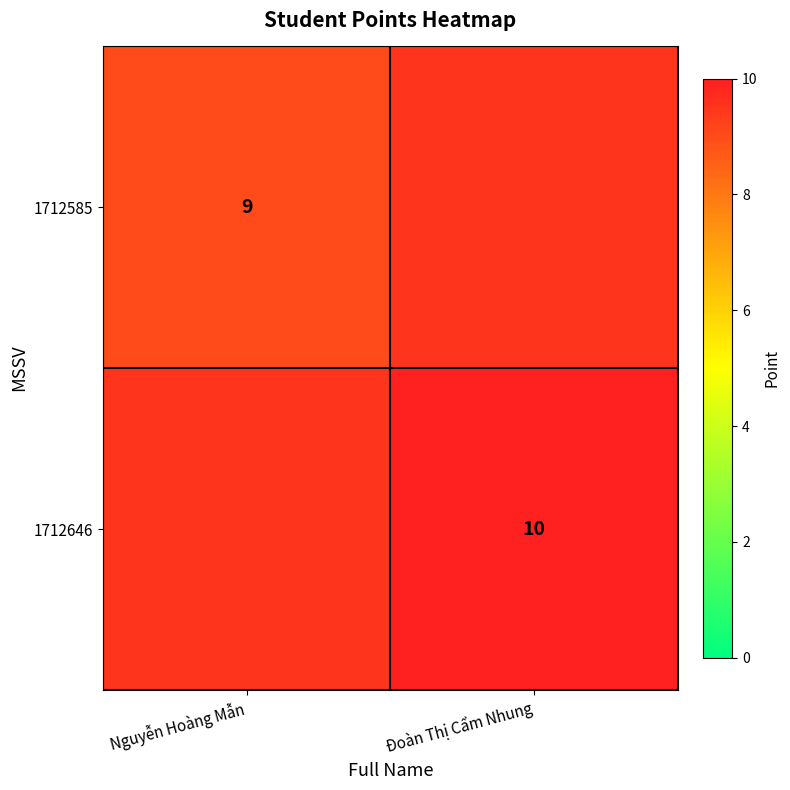

At how many categories does at least one series exceed 9?

2